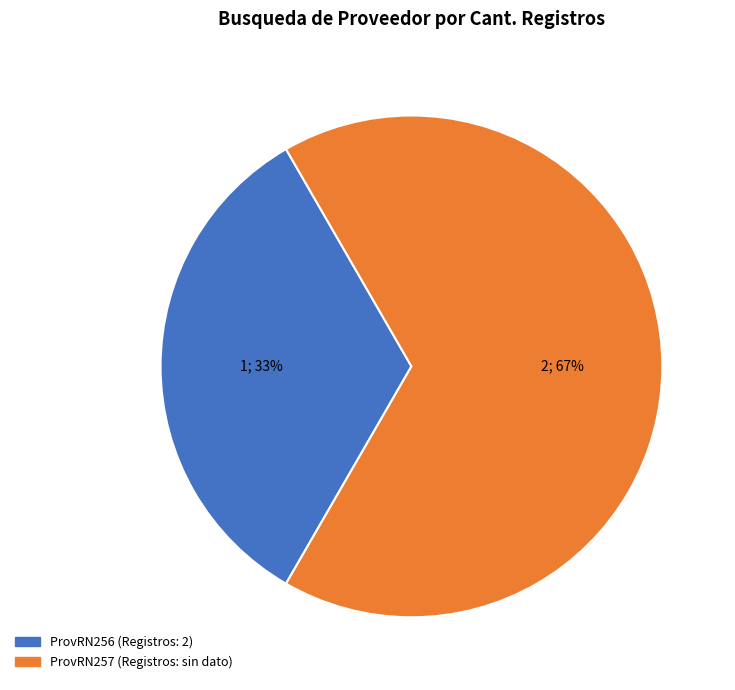

Does any single category account for the majority?

Yes